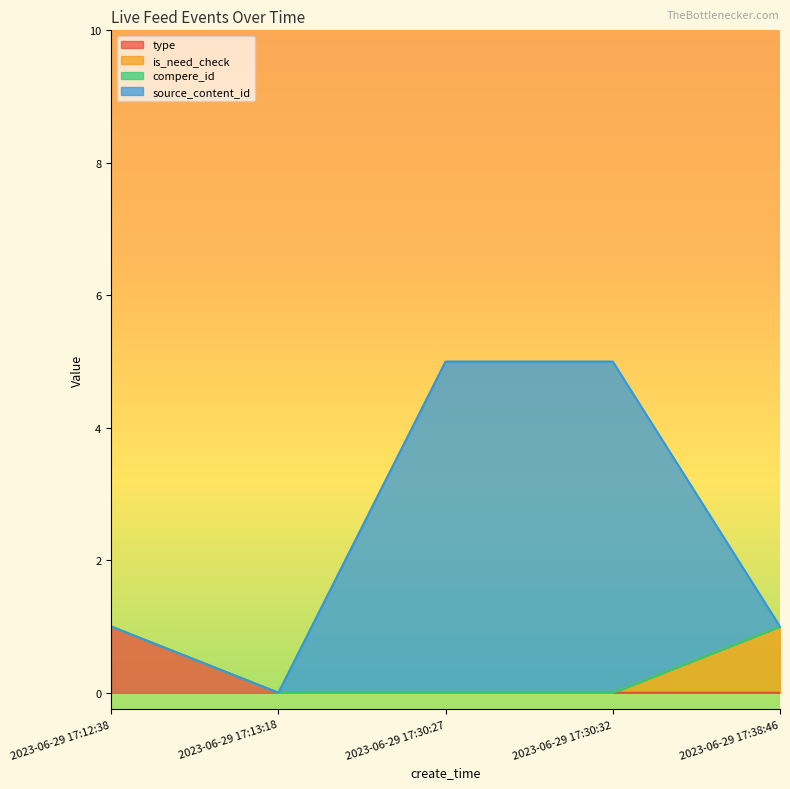

What position from the right is 2023-06-29 17:38:46?

1